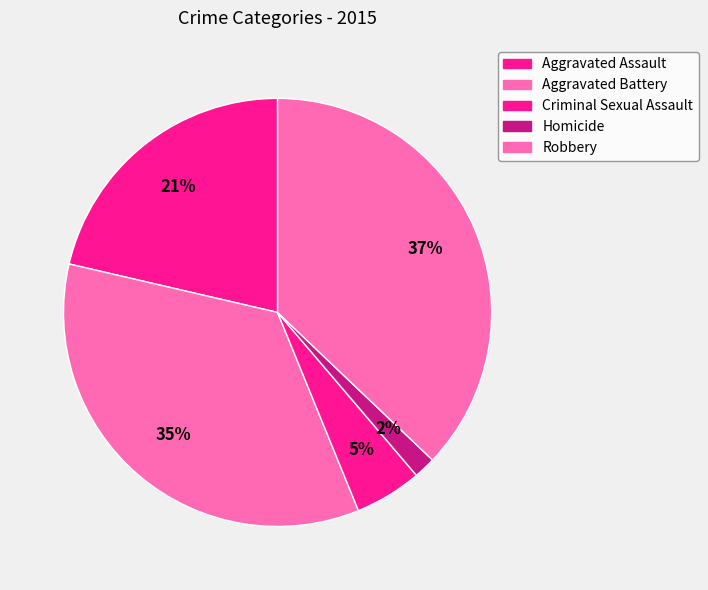

Is there a majority slice in this chart?

No